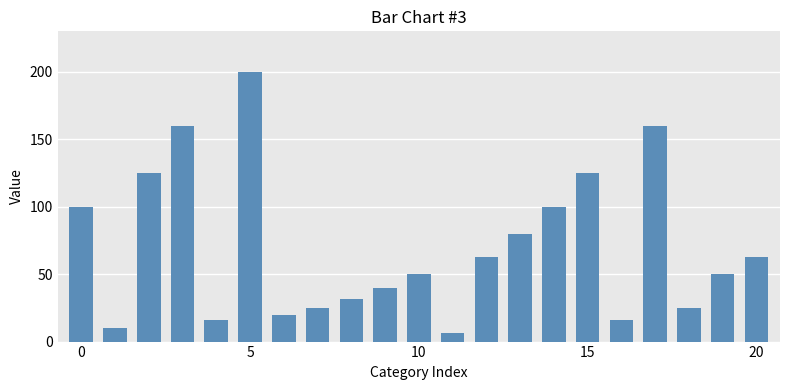

What is the value of the 2nd bar from the left?

10.0